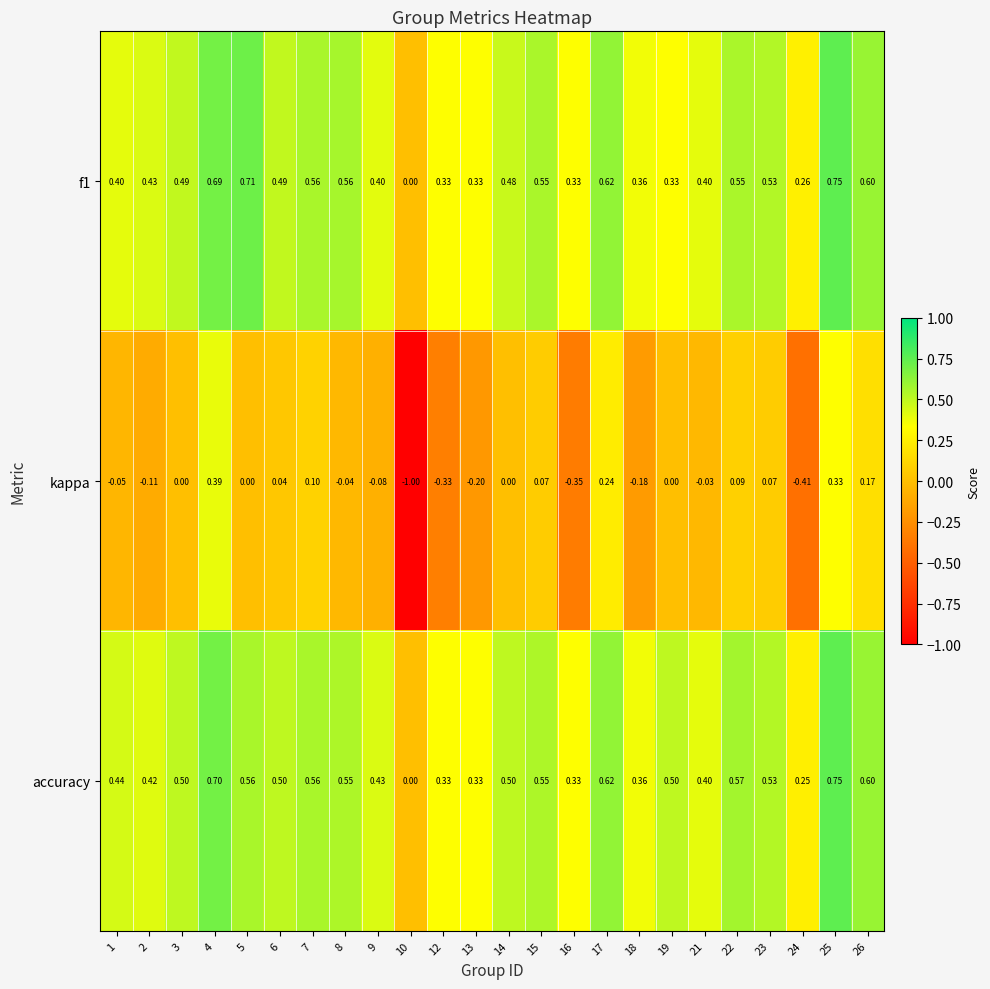

Is the value of accuracy at 21 greater than the value of f1 at 24?

Yes